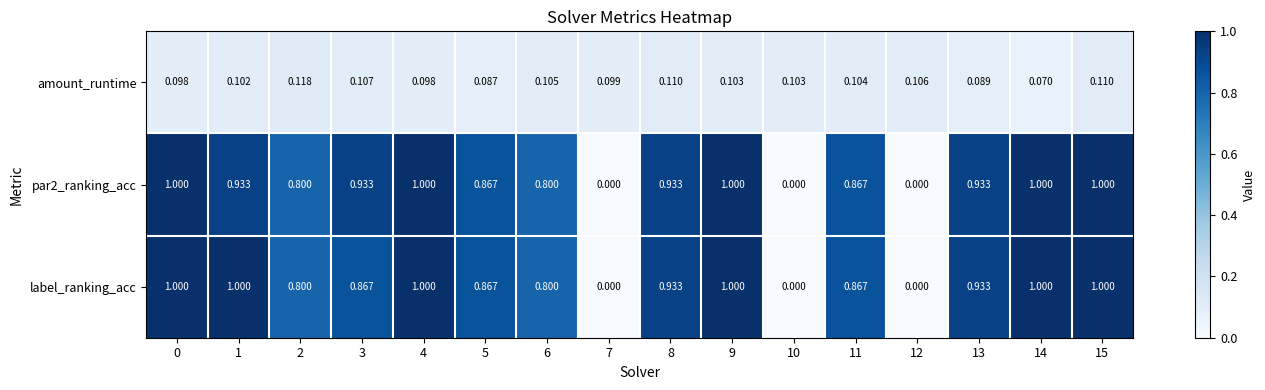

Which series has the largest total across all categories?

label_ranking_acc